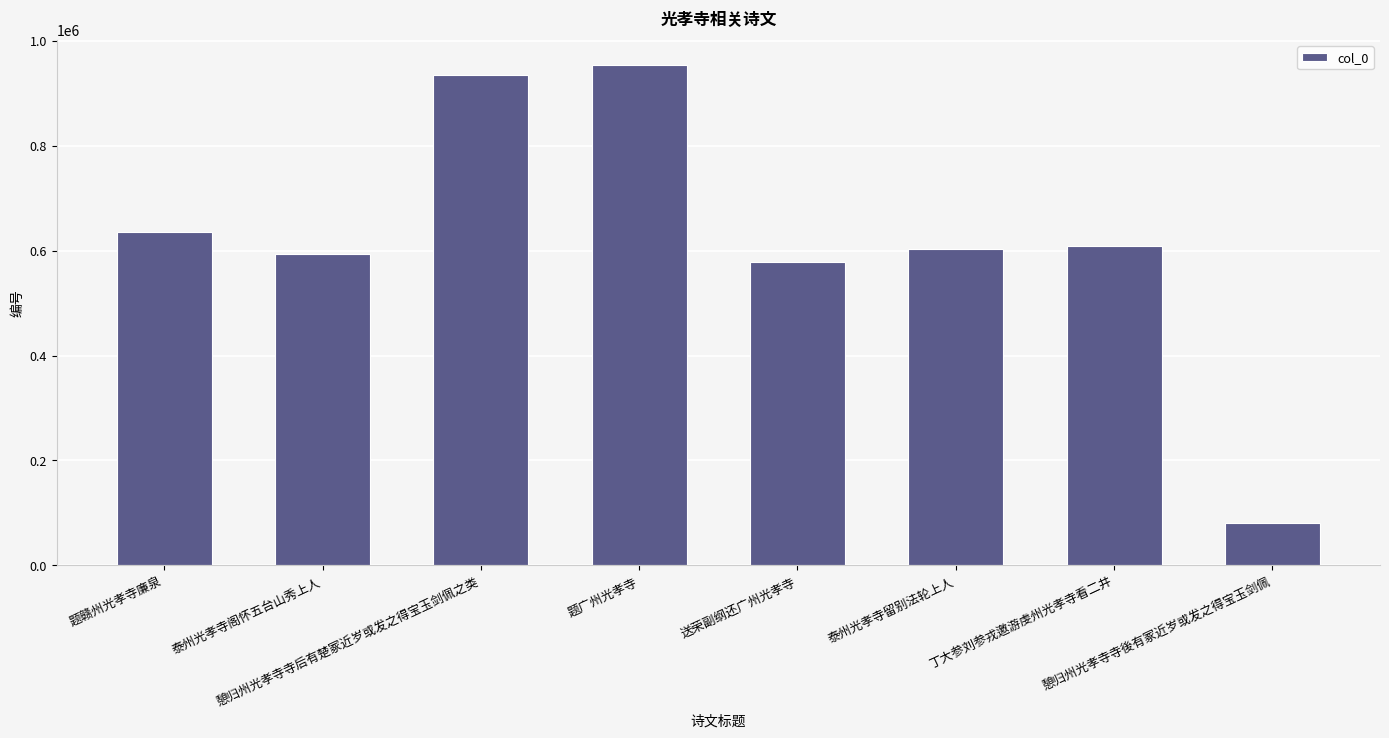

What value does the data have at 憩归州光孝寺寺后有楚冢近岁或发之得宝玉剑佩之类?

934817